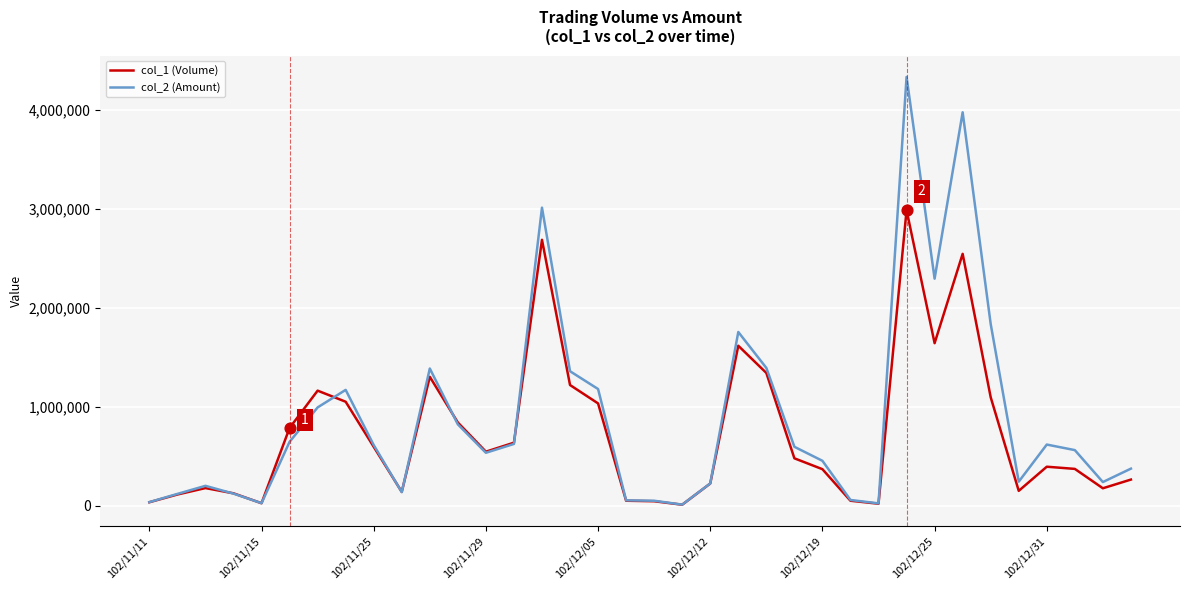

List the series in order of their peak value, lowest first.

col_1 (Volume), col_2 (Amount)